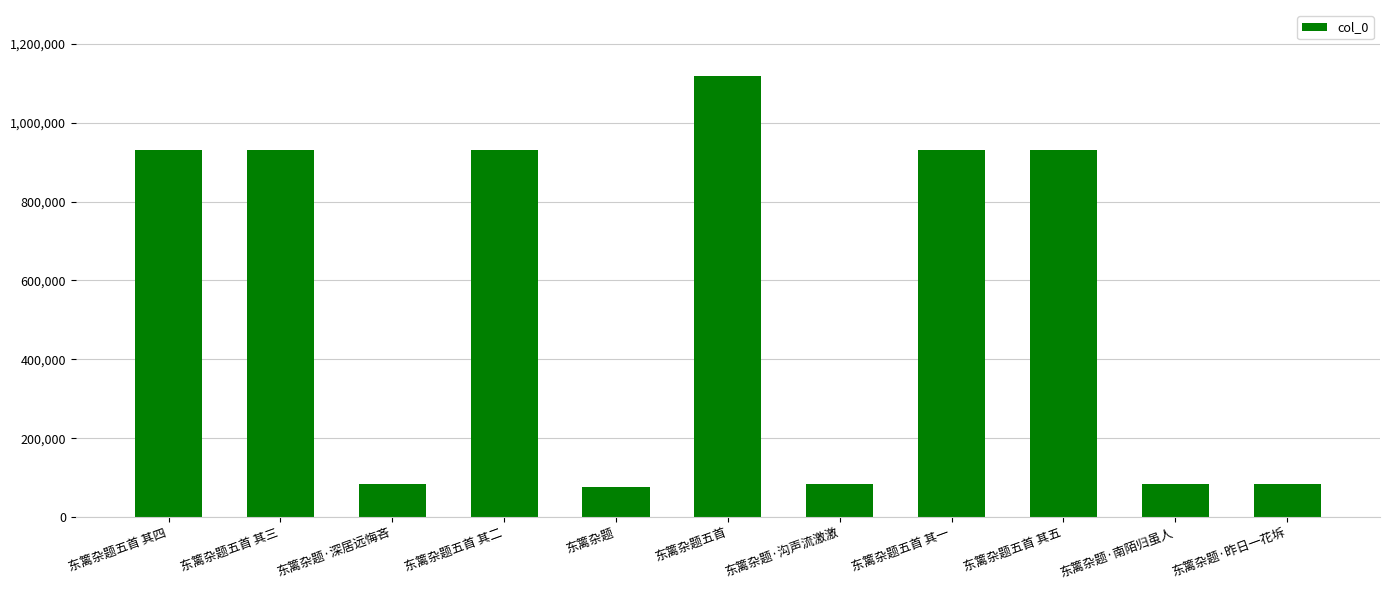

Is it true that the value at 东篱杂题五首 其四 is 187318?

False